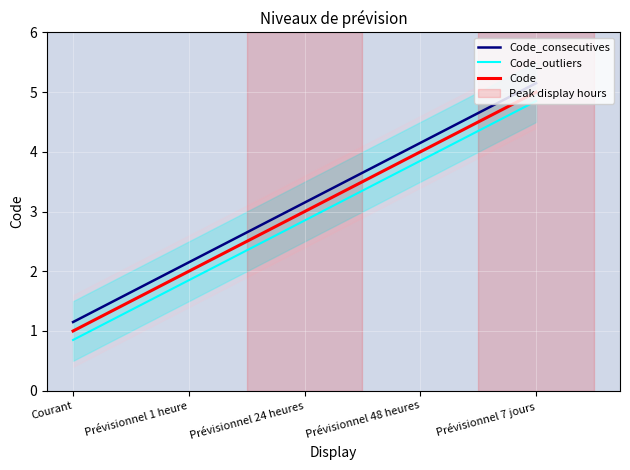

Where does the Code series first go above 3?

Prévisionnel 48 heures